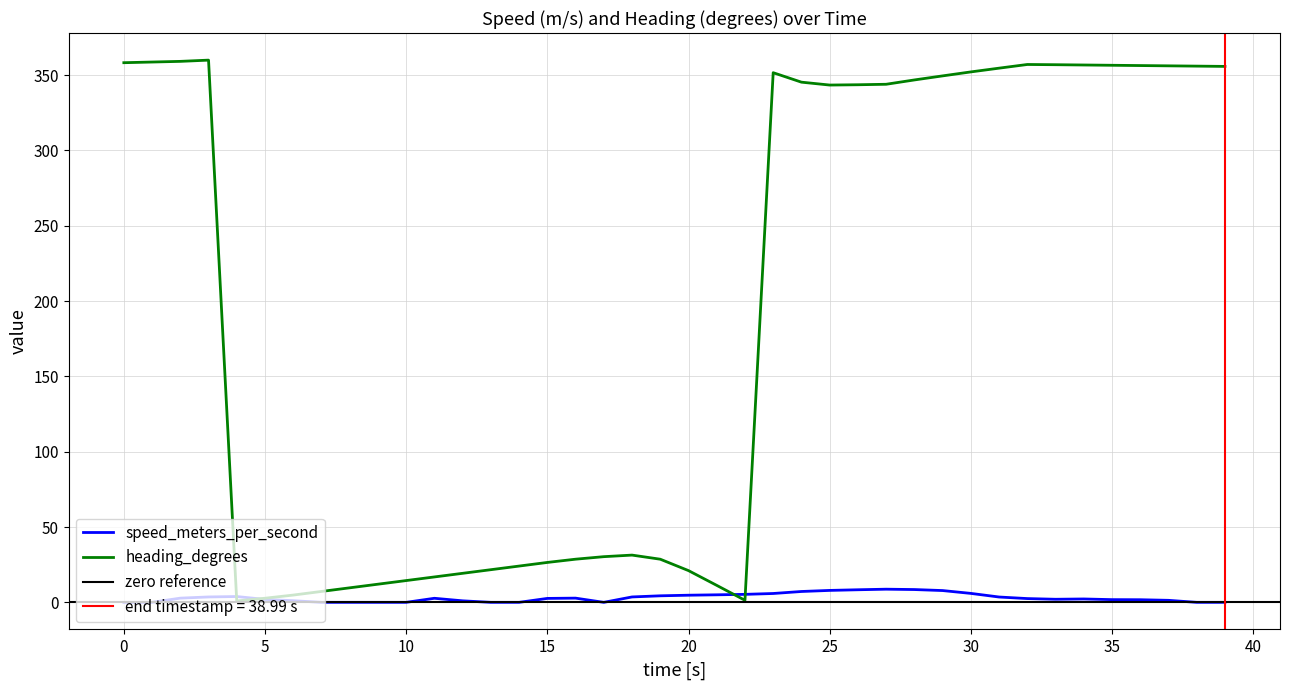

What is the value of the heading point at the 29th from the left?

346.8